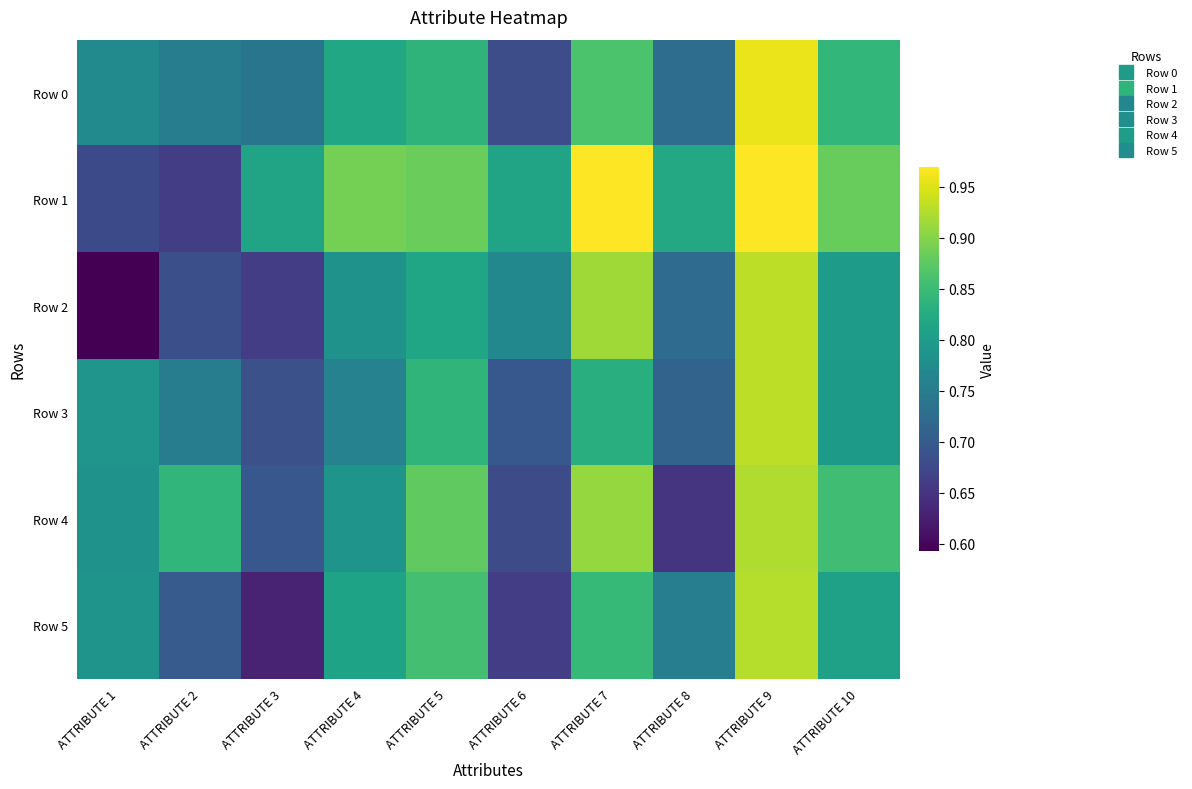

Between ATTRIBUTE 4 and ATTRIBUTE 8, which series saw the biggest shift?

Row 4